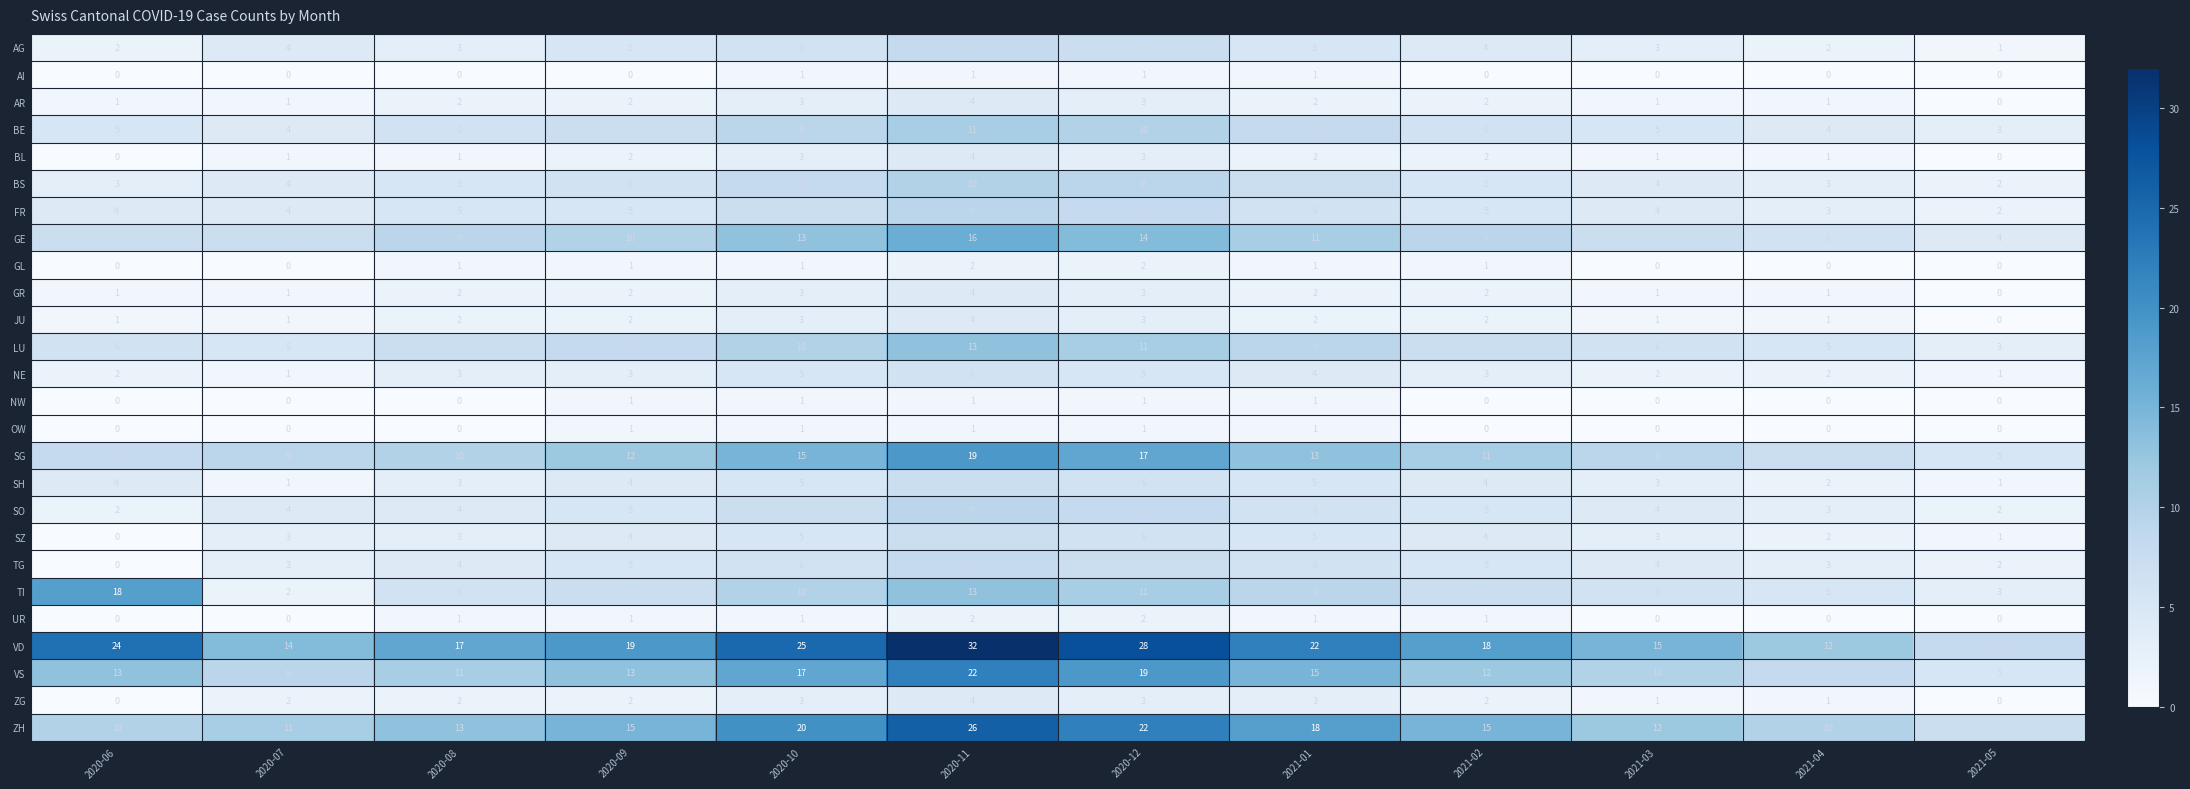

What is the difference between the highest and lowest values at 2020-07?

14